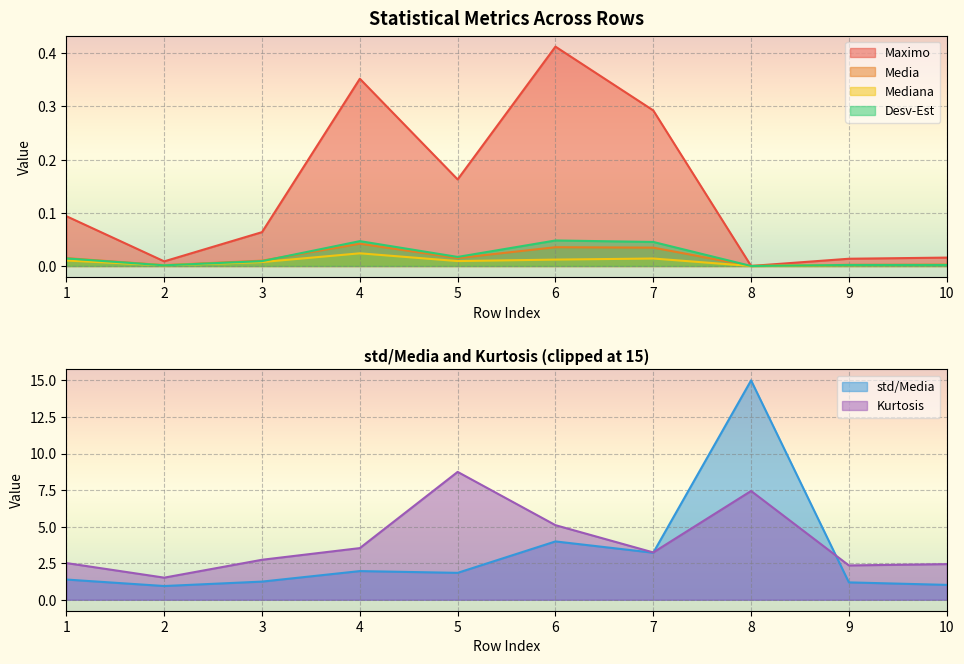

True or false: Desv-Est has a value of 0.0 at 5.

True